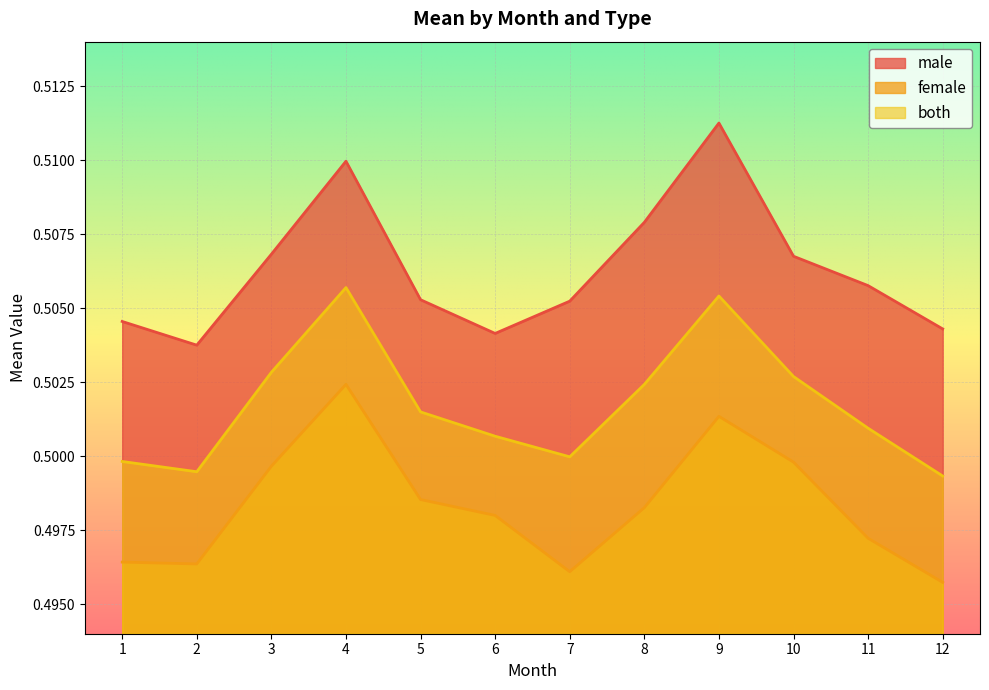

What is the total value across all series at 7?

1.5